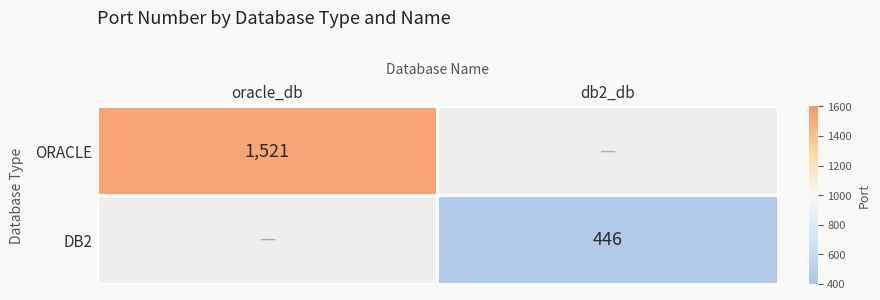

The value of ORACLE at oracle_db is 971. True or false?

False